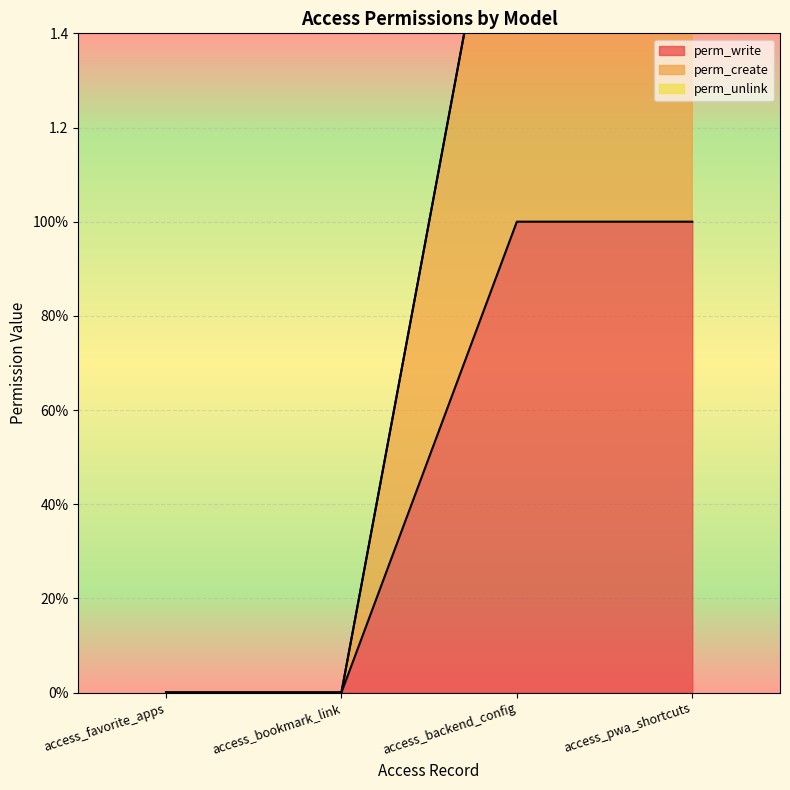

True or false: perm_create and perm_write intersect in this chart.

False